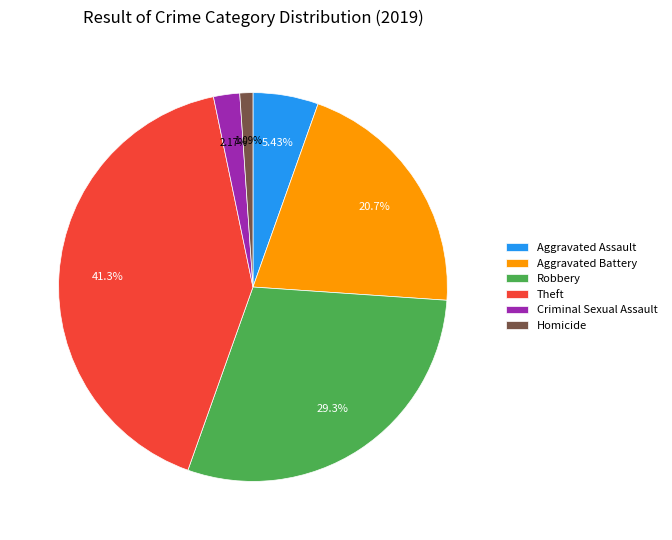

Is it true that Robbery is 40% of the pie?

False